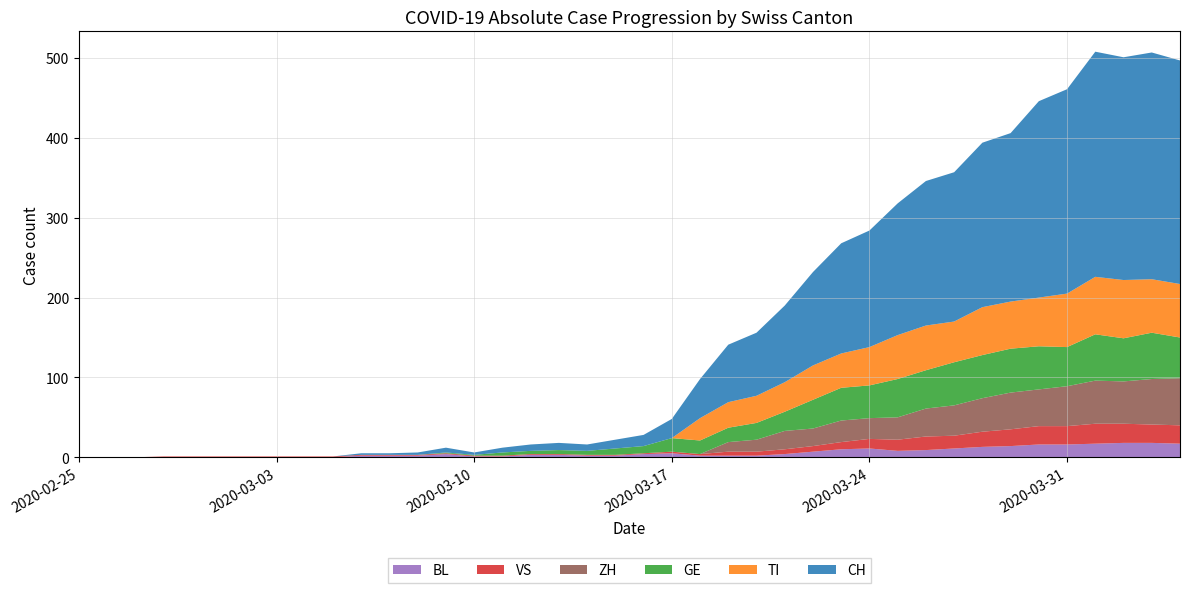

Reading right to left, list all the values displayed in this chart.

CH: 39=280	38=284	37=279	36=282	35=256	34=246	33=211	32=206	31=187	30=181	29=165	28=146	27=138	26=117	25=96	24=79	23=72	22=49	21=24	20=14	19=11	18=8	17=9	16=8	15=6	14=3	13=6	12=3	11=2	10=2	9=0	8=0	7=0	6=0	5=0	4=0	3=0	2=0	1=0	0=0
TI: 39=67	38=67	37=73	36=72	35=67	34=61	33=59	32=60	31=51	30=56	29=55	28=48	27=43	26=43	25=37	24=34	23=32	22=28	21=0	20=0	19=0	18=0	17=0	16=0	15=0	14=0	13=0	12=0	11=0	10=0	9=0	8=0	7=0	6=0	5=0	4=0	3=0	2=0	1=0	0=0
GE: 39=51	38=58	37=54	36=58	35=49	34=54	33=55	32=54	31=54	30=48	29=48	28=41	27=41	26=36	25=24	24=21	23=18	22=17	21=17	20=9	19=8	18=5	17=5	16=4	15=4	14=1	13=1	12=0	11=0	10=0	9=0	8=0	7=0	6=0	5=0	4=0	3=0	2=0	1=0	0=0
VS: 39=23	38=23	37=24	36=25	35=23	34=23	33=21	32=19	31=16	30=17	29=14	28=12	27=9	26=7	25=6	24=5	23=5	22=2	21=2	20=1	19=1	18=1	17=1	16=1	15=1	14=1	13=1	12=1	11=1	10=1	9=1	8=1	7=1	6=1	5=1	4=1	3=1	2=0	1=0	0=0
BL: 39=17	38=18	37=18	36=17	35=16	34=16	33=14	32=13	31=11	30=9	29=8	28=11	27=10	26=7	25=4	24=2	23=2	22=2	21=5	20=4	19=2	18=2	17=3	16=3	15=1	14=1	13=4	12=2	11=2	10=2	9=0	8=0	7=0	6=0	5=0	4=0	3=0	2=0	1=0	0=0
ZH: 39=59	38=57	37=53	36=54	35=50	34=46	33=46	32=42	31=38	30=35	29=28	28=26	27=27	26=22	25=23	24=15	23=12	22=0	21=0	20=0	19=0	18=0	17=0	16=0	15=0	14=0	13=0	12=0	11=0	10=0	9=0	8=0	7=0	6=0	5=0	4=0	3=0	2=0	1=0	0=0